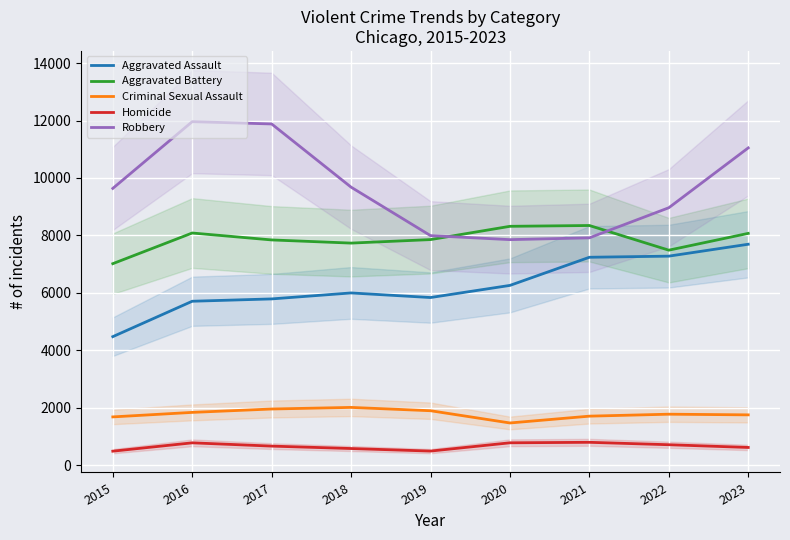

At which category does Homicide reach its first local valley?

2019